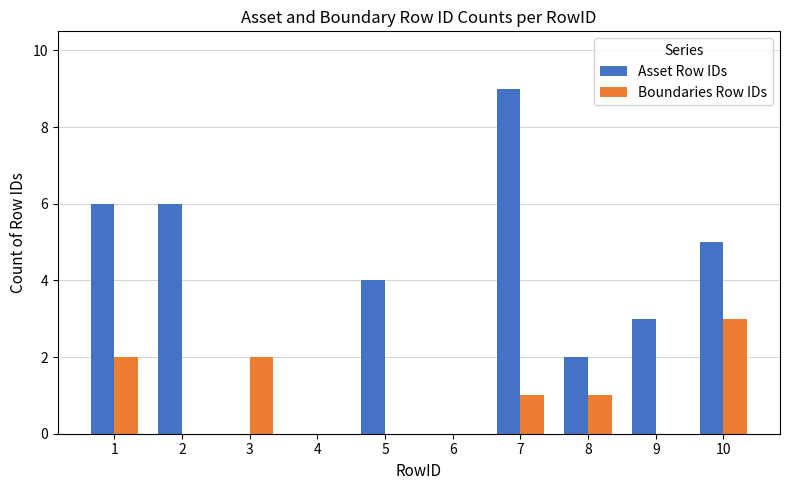

Which series has the largest total across all categories?

Asset Row IDs